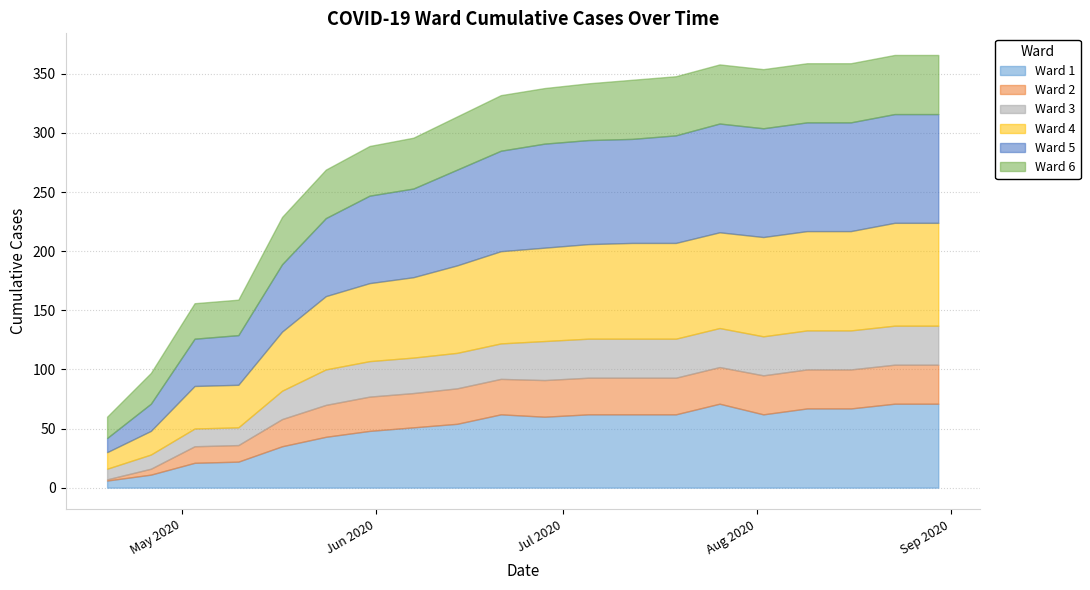

Reading left to right, extract all data points from this chart.

Ward 1: 2020-04-19=6	2020-04-26=11	2020-05-03=21	2020-05-10=22	2020-05-17=35	2020-05-24=43	2020-05-31=48	2020-06-07=51	2020-06-14=54	2020-06-21=62	2020-06-28=60	2020-07-05=62	2020-07-12=62	2020-07-19=62	2020-07-26=71	2020-08-02=62	2020-08-09=67	2020-08-16=67	2020-08-23=71	2020-08-30=71
Ward 2: 2020-04-19=1	2020-04-26=5	2020-05-03=14	2020-05-10=14	2020-05-17=23	2020-05-24=27	2020-05-31=29	2020-06-07=29	2020-06-14=30	2020-06-21=30	2020-06-28=31	2020-07-05=31	2020-07-12=31	2020-07-19=31	2020-07-26=31	2020-08-02=33	2020-08-09=33	2020-08-16=33	2020-08-23=33	2020-08-30=33
Ward 3: 2020-04-19=9	2020-04-26=12	2020-05-03=15	2020-05-10=15	2020-05-17=24	2020-05-24=30	2020-05-31=30	2020-06-07=30	2020-06-14=30	2020-06-21=30	2020-06-28=33	2020-07-05=33	2020-07-12=33	2020-07-19=33	2020-07-26=33	2020-08-02=33	2020-08-09=33	2020-08-16=33	2020-08-23=33	2020-08-30=33
Ward 4: 2020-04-19=14	2020-04-26=20	2020-05-03=36	2020-05-10=36	2020-05-17=50	2020-05-24=62	2020-05-31=66	2020-06-07=68	2020-06-14=74	2020-06-21=78	2020-06-28=79	2020-07-05=80	2020-07-12=81	2020-07-19=81	2020-07-26=81	2020-08-02=84	2020-08-09=84	2020-08-16=84	2020-08-23=87	2020-08-30=87
Ward 5: 2020-04-19=12	2020-04-26=23	2020-05-03=40	2020-05-10=42	2020-05-17=57	2020-05-24=66	2020-05-31=74	2020-06-07=75	2020-06-14=81	2020-06-21=85	2020-06-28=88	2020-07-05=88	2020-07-12=88	2020-07-19=91	2020-07-26=92	2020-08-02=92	2020-08-09=92	2020-08-16=92	2020-08-23=92	2020-08-30=92
Ward 6: 2020-04-19=18	2020-04-26=26	2020-05-03=30	2020-05-10=30	2020-05-17=40	2020-05-24=41	2020-05-31=42	2020-06-07=43	2020-06-14=45	2020-06-21=47	2020-06-28=47	2020-07-05=48	2020-07-12=50	2020-07-19=50	2020-07-26=50	2020-08-02=50	2020-08-09=50	2020-08-16=50	2020-08-23=50	2020-08-30=50